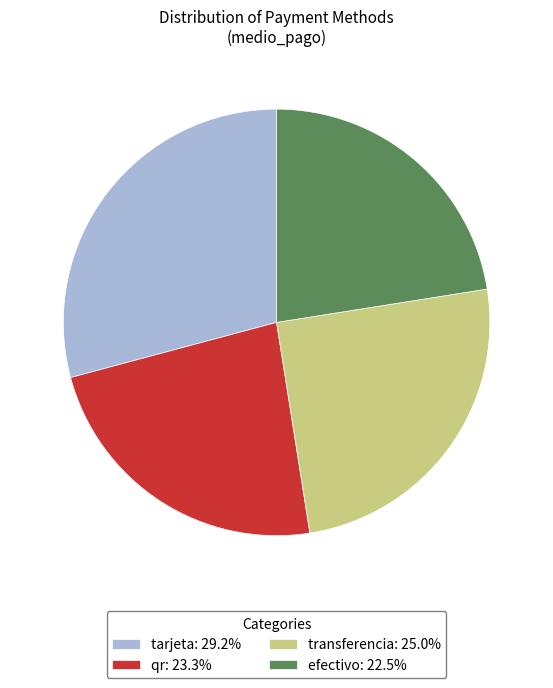

Does any single category account for the majority?

No